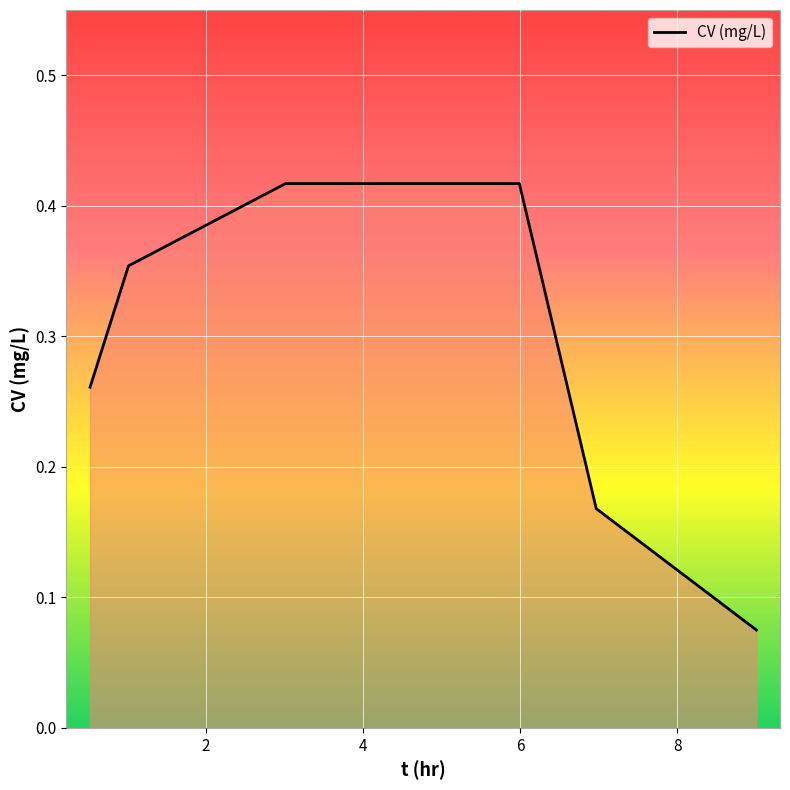

What is the sum of all values?

1.7